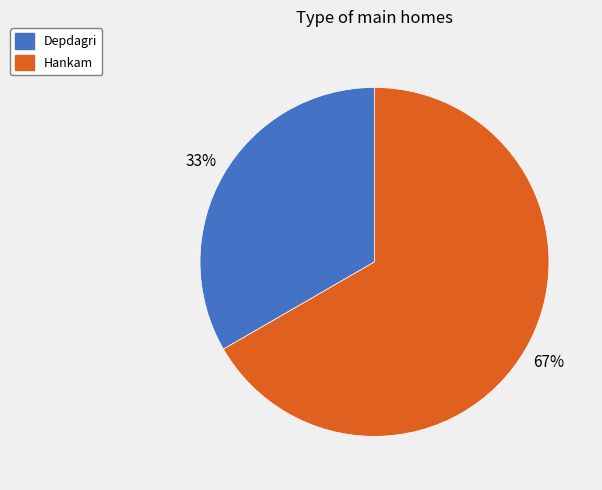

Which slice represents more than half of the pie?

Hankam